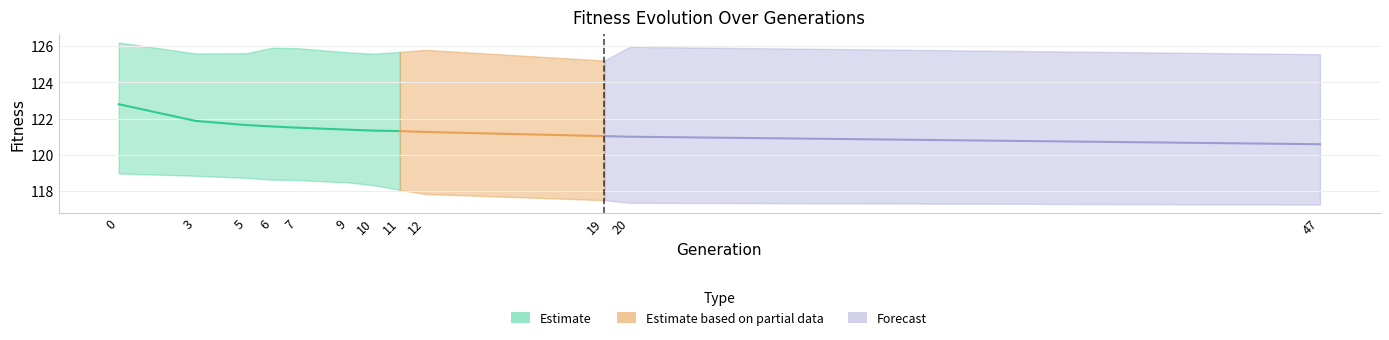

Reading right to left, list all the values displayed in this chart.

min: 117.3	117.4	117.5	117.8	118.1	118.3	118.5	118.6	118.6	118.7	118.8	119.0
max: 125.6	126.0	125.2	125.8	125.7	125.6	125.7	125.9	125.9	125.6	125.6	126.2
avg: 120.6	121.0	121.0	121.3	121.3	121.3	121.4	121.5	121.6	121.6	121.9	122.8
std: 1.5	1.3	1.3	1.2	1.2	1.2	1.1	1.1	1.1	1.0	1.0	0.9